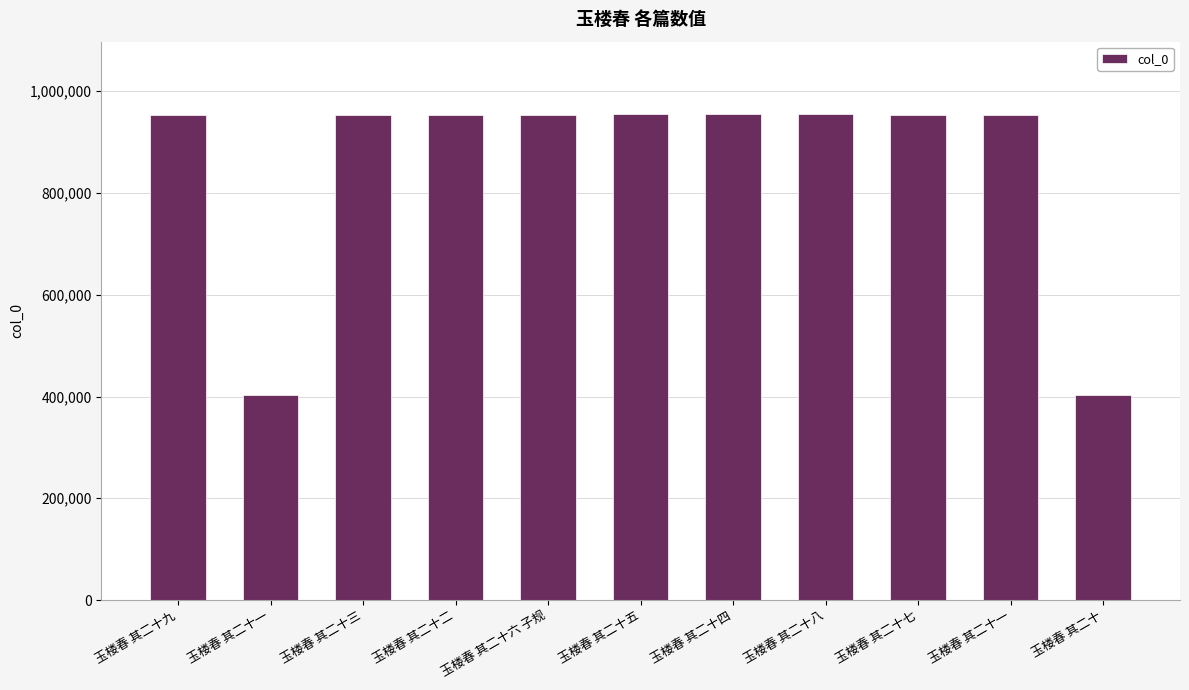

Does the chart contain any negative values?

No